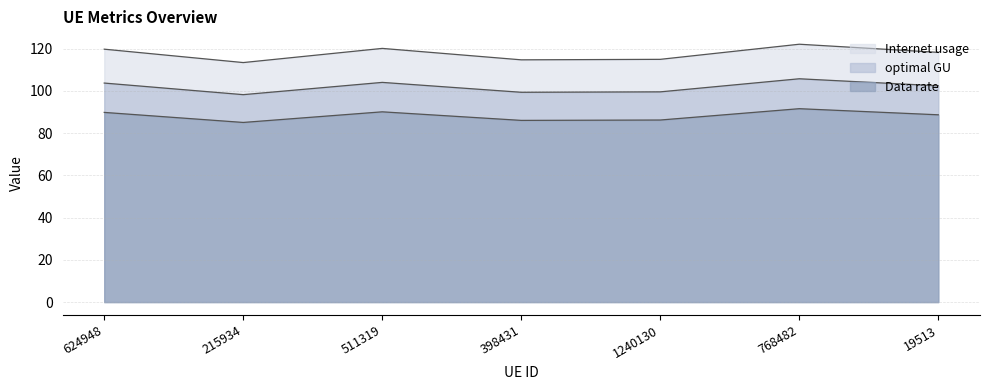

What is the average value of the Internet usage series?

117.6